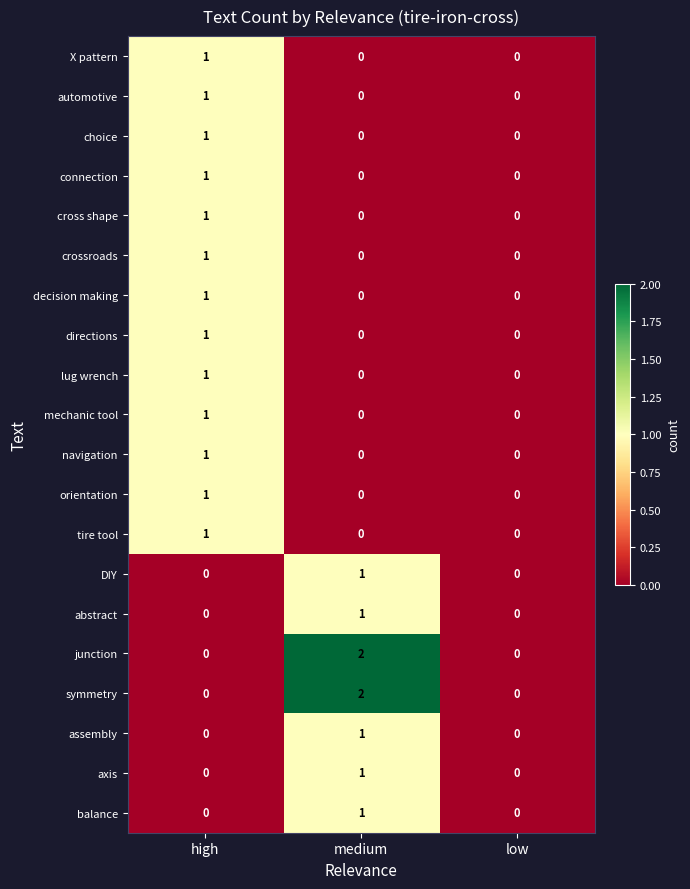

Is the value of DIY at medium greater than the value of junction at medium?

No